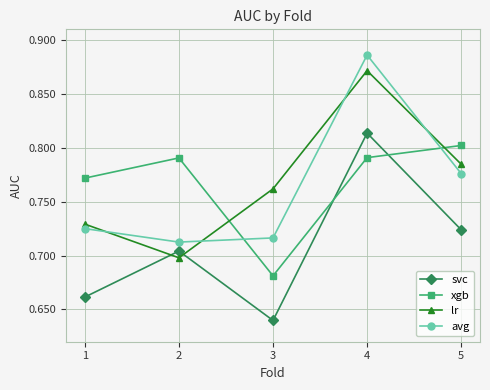

After their last crossing, which series has the higher values: lr or avg?

lr